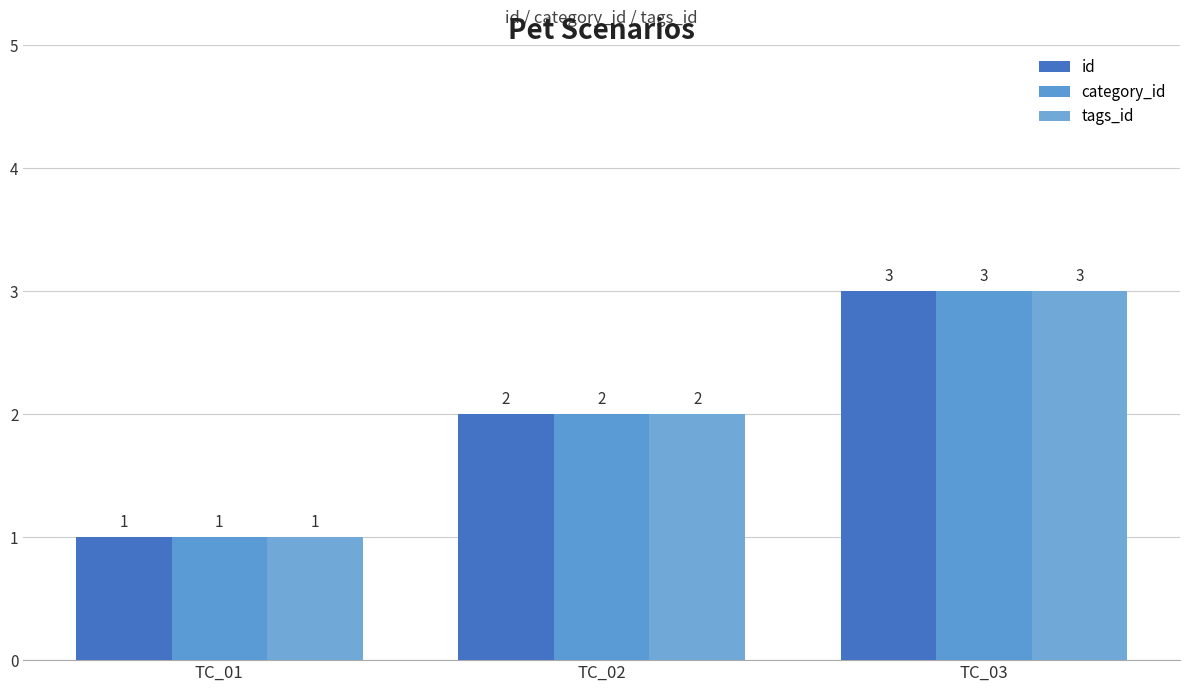

Reading left to right, list all the values displayed in this chart.

id: 1	2	3
category_id: 1	2	3
tags_id: 1	2	3